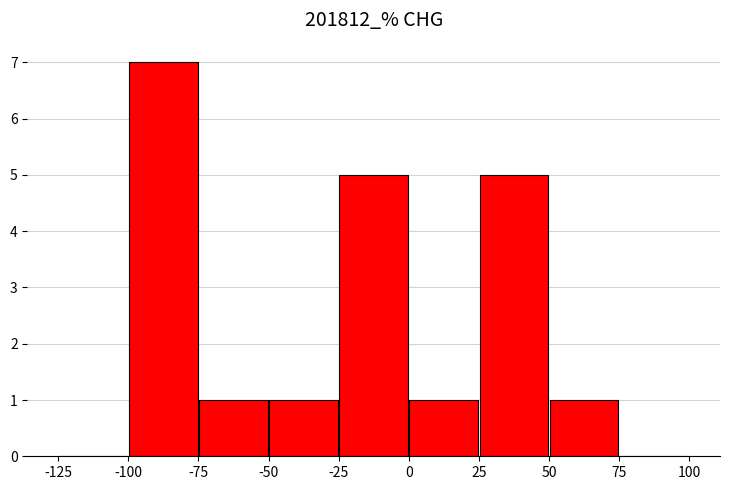

How tall is the bar that spans 25 to 50 on the x-axis? The values are not printed on the chart, so give them approximately, as read against the axis.

5